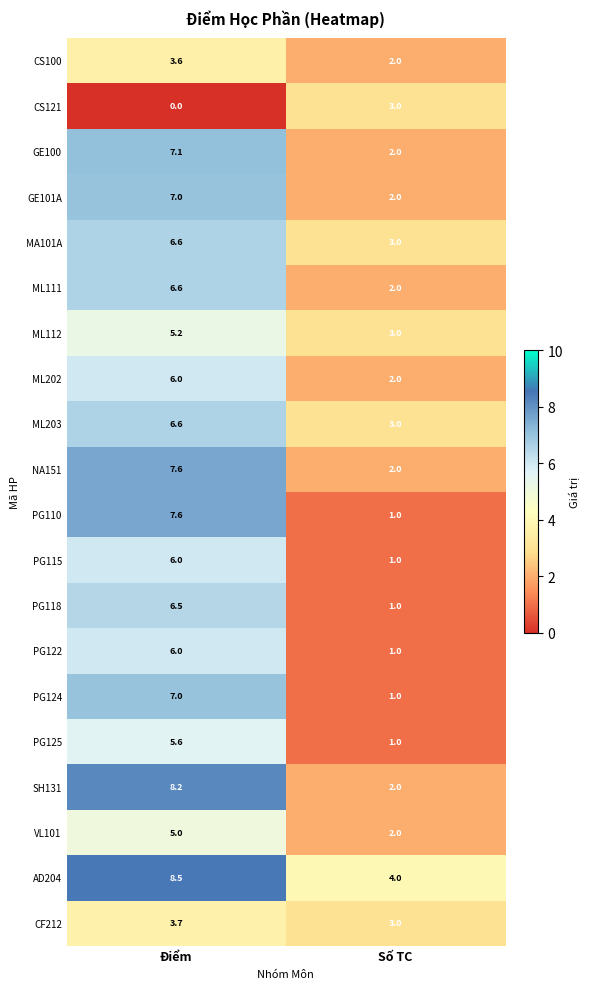

Which series has the largest total across all categories?

AD204